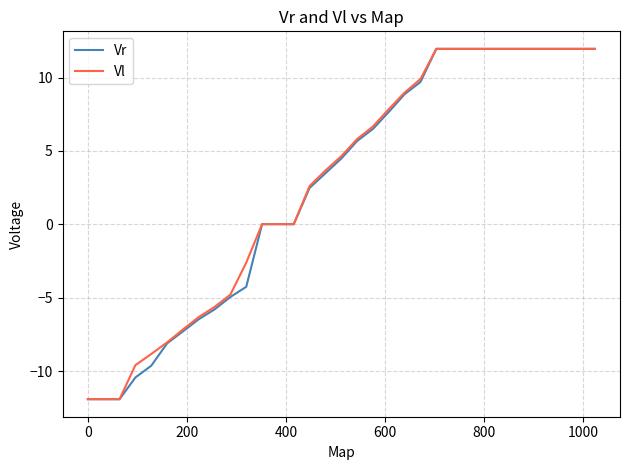

What is the maximum value shown in the chart?

12.0